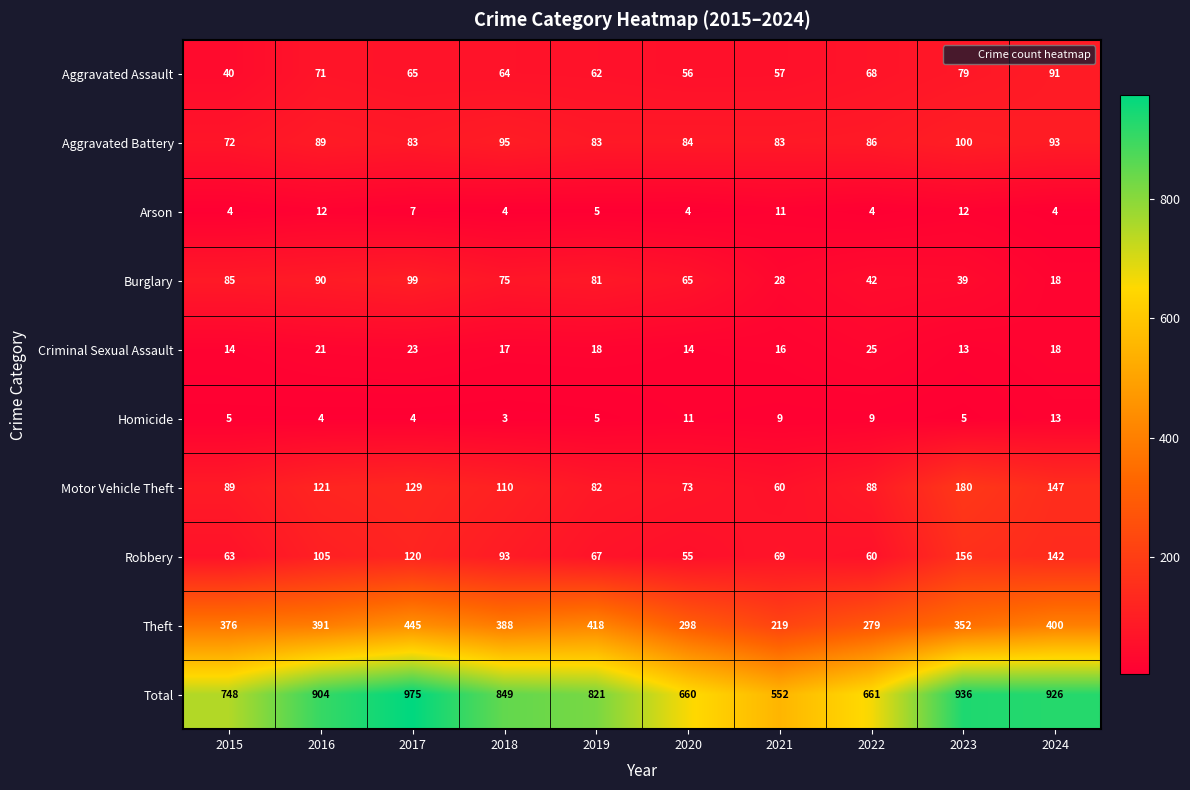

What is the maximum value shown in the chart?

975